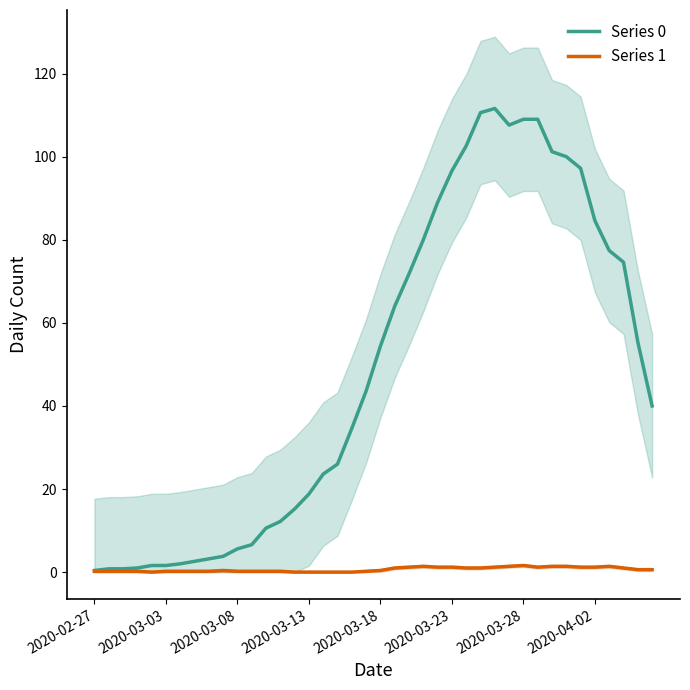

True or false: Series 1 and Series 0 cross at least once.

False